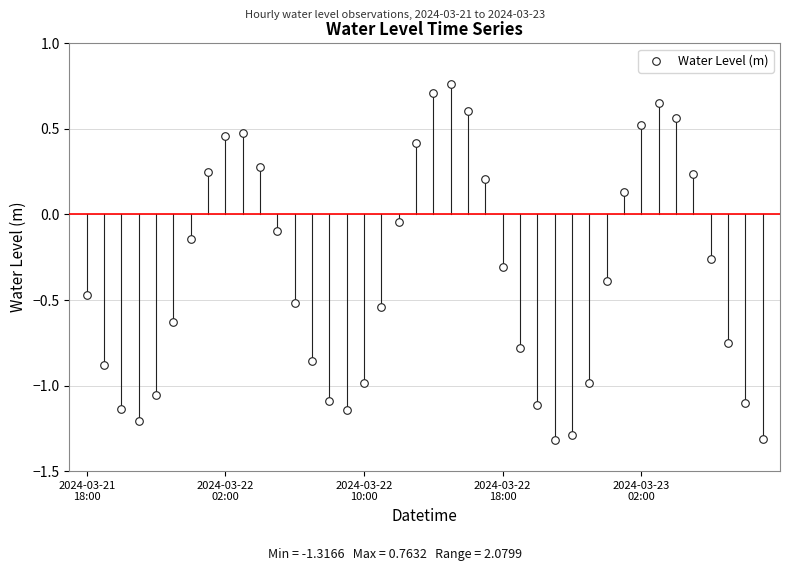

What is the range of Y values (max minus min)?

2.1